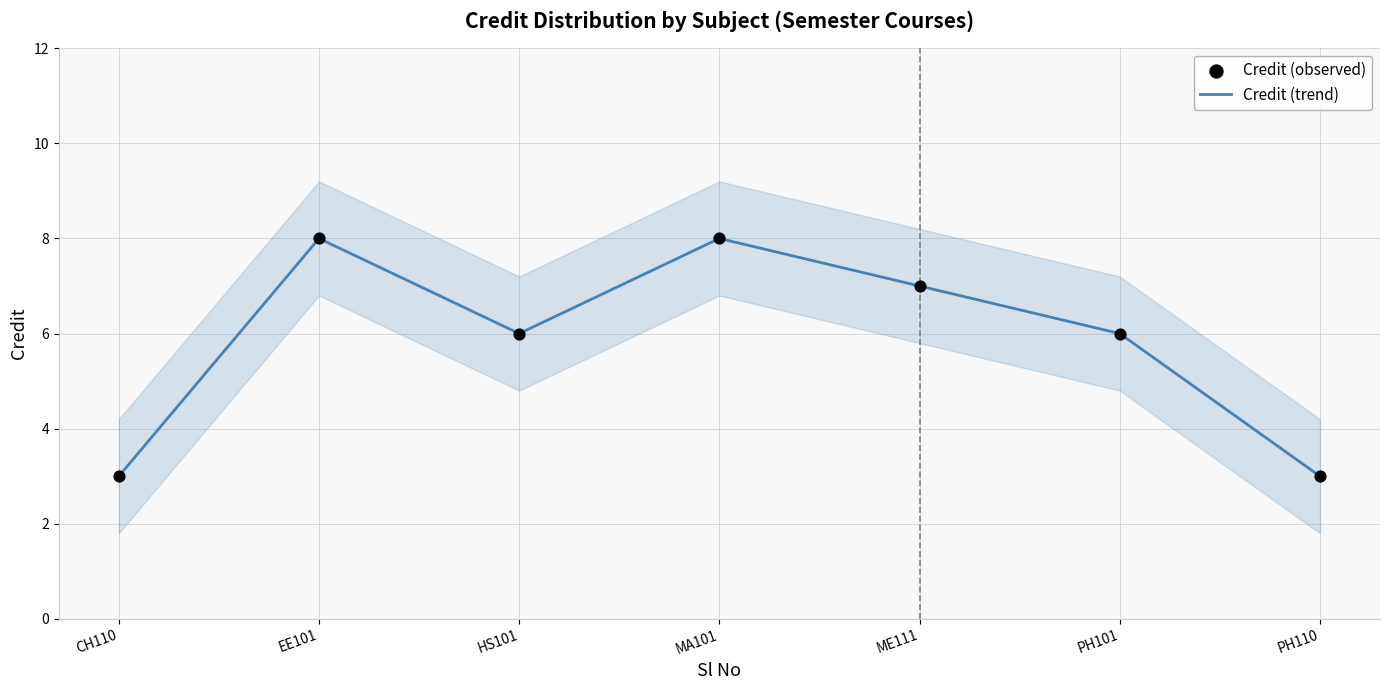

At how many categories does at least one series exceed 3?

5